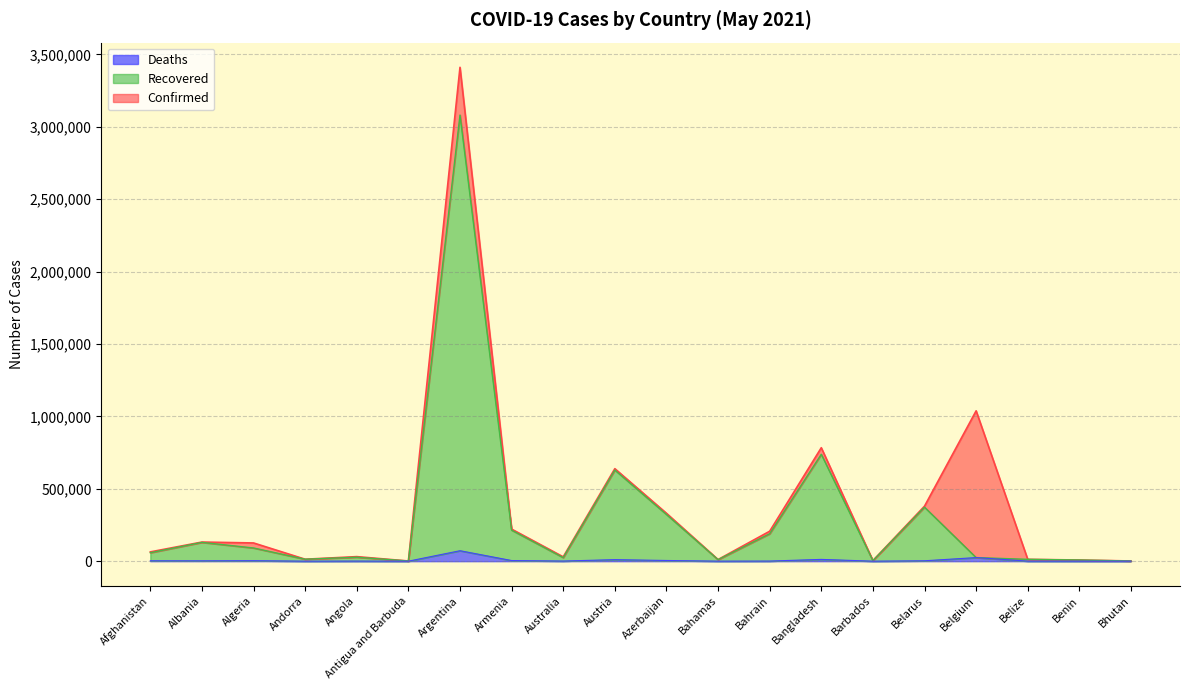

True or false: Deaths has a value of 874 at Afghanistan.

False